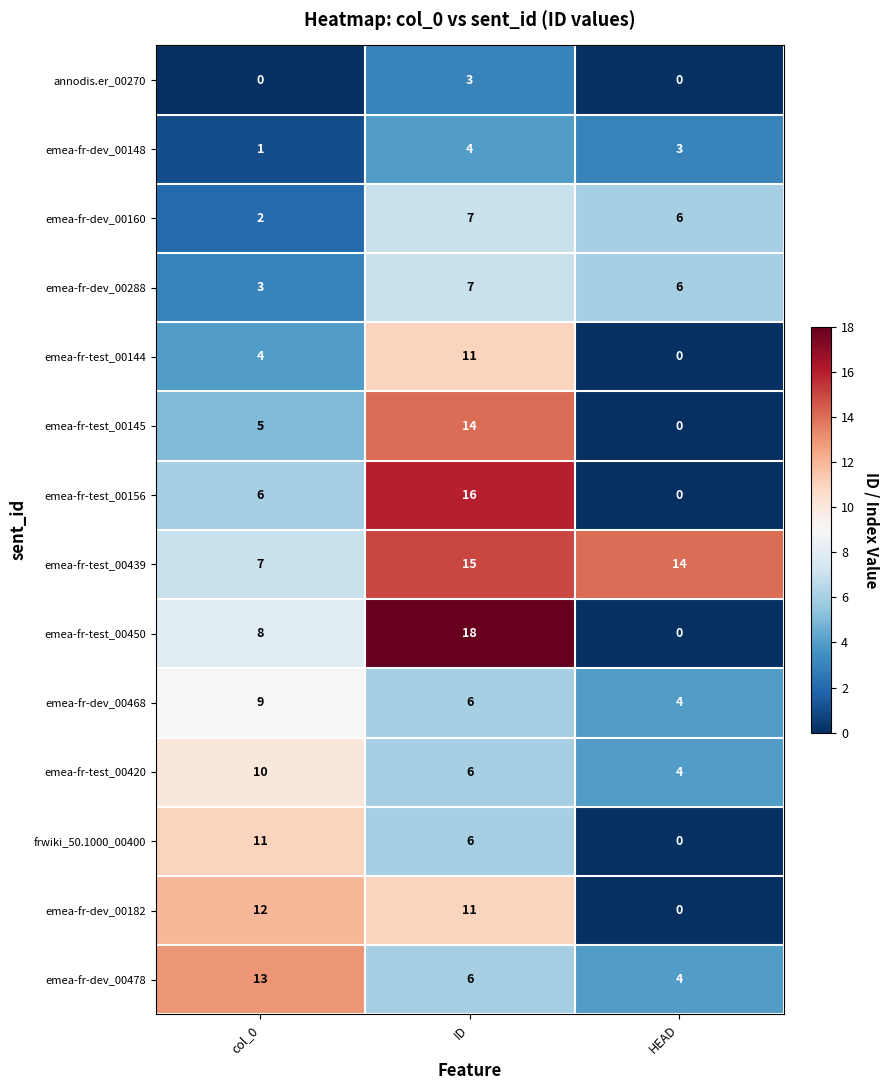

What is the total value across all series at ID?

130